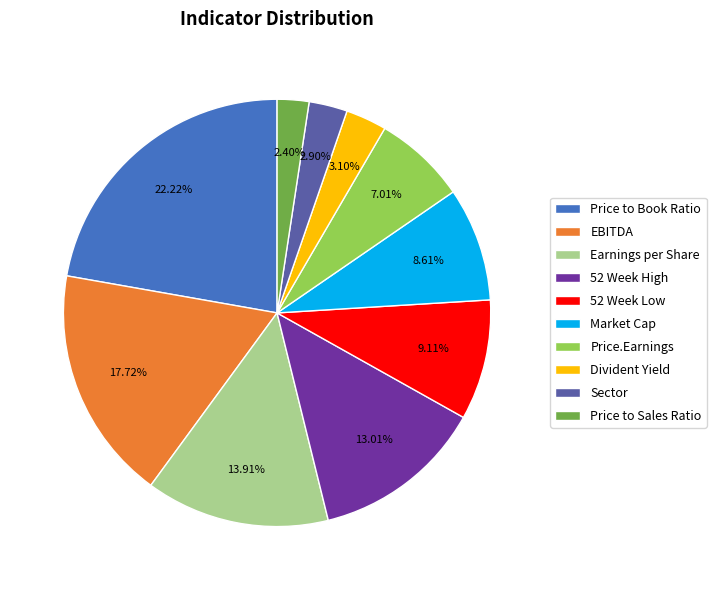

Does any single category account for the majority?

No